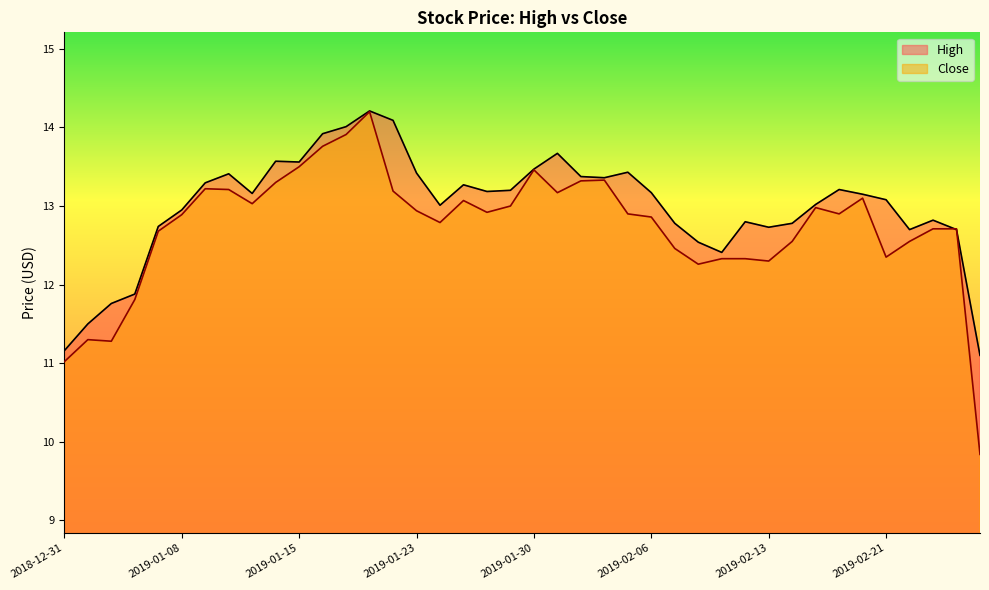

What are all the series names shown in the legend?

High, Close